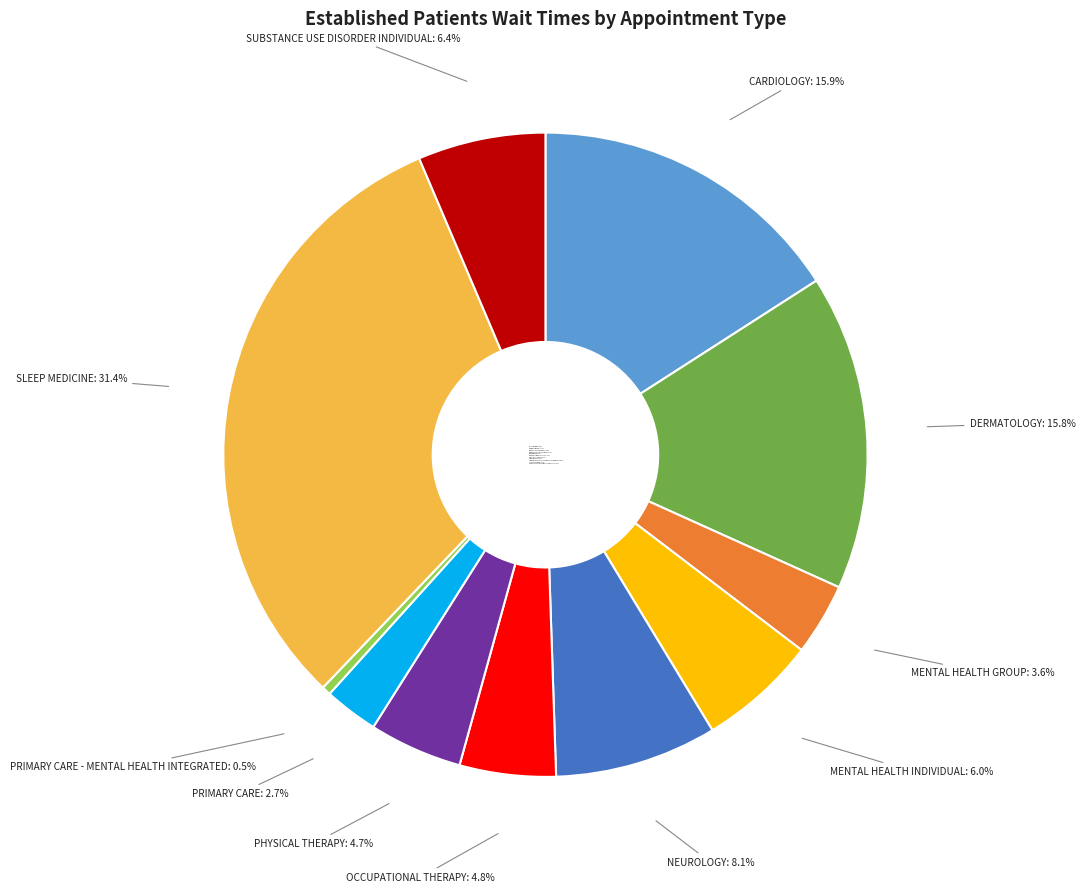

True or false: SUBSTANCE USE DISORDER INDIVIDUAL accounts for 17% of the total.

False